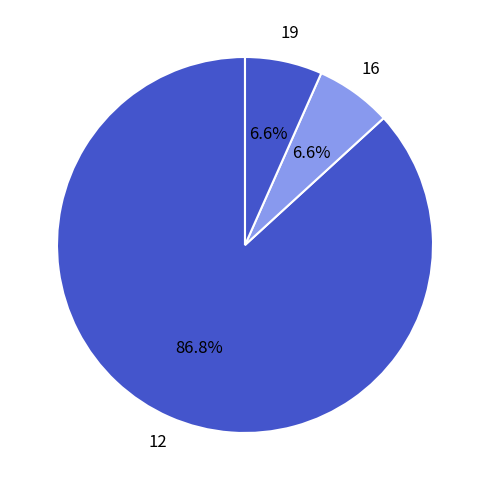

To the nearest percent, what is the difference between the largest and smallest slice percentages?

80%